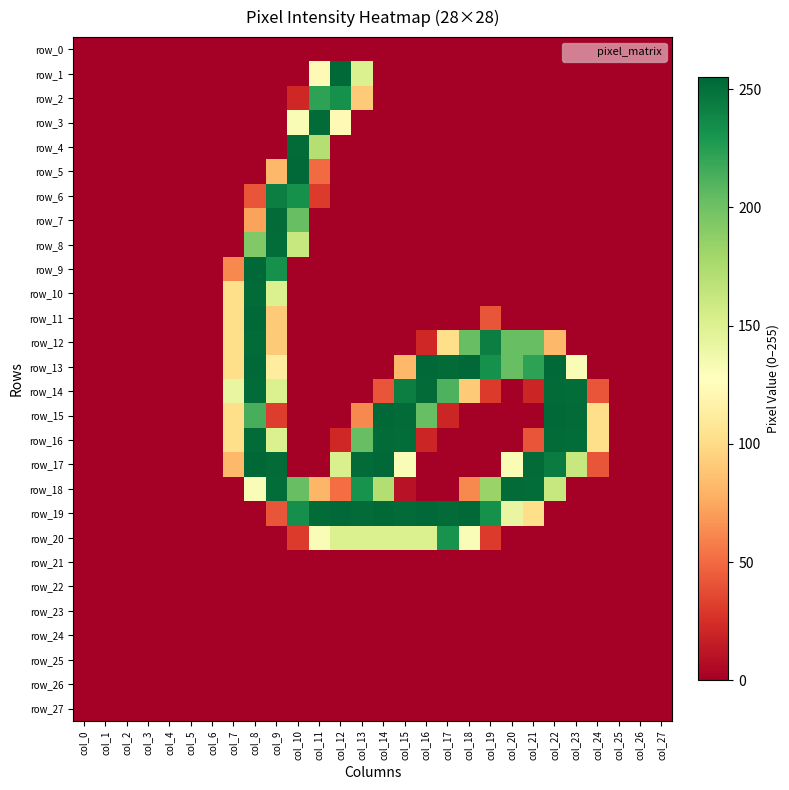

Reading left to right, what are all the values shown in this chart?

row_0: 0	0	0	0	0	0	0	0	0	0	0	0	0	0	0	0	0	0	0	0	0	0	0	0	0	0	0	0
row_1: 0	0	0	0	0	0	0	0	0	0	0	123	254	151	0	0	0	0	0	0	0	0	0	0	0	0	0	0
row_2: 0	0	0	0	0	0	0	0	0	0	21	223	233	91	0	0	0	0	0	0	0	0	0	0	0	0	0	0
row_3: 0	0	0	0	0	0	0	0	0	0	132	253	123	0	0	0	0	0	0	0	0	0	0	0	0	0	0	0
row_4: 0	0	0	0	0	0	0	0	0	0	253	171	0	0	0	0	0	0	0	0	0	0	0	0	0	0	0	0
row_5: 0	0	0	0	0	0	0	0	0	82	254	50	0	0	0	0	0	0	0	0	0	0	0	0	0	0	0	0
row_6: 0	0	0	0	0	0	0	0	41	243	233	30	0	0	0	0	0	0	0	0	0	0	0	0	0	0	0	0
row_7: 0	0	0	0	0	0	0	0	72	253	203	0	0	0	0	0	0	0	0	0	0	0	0	0	0	0	0	0
row_8: 0	0	0	0	0	0	0	0	193	252	162	0	0	0	0	0	0	0	0	0	0	0	0	0	0	0	0	0
row_9: 0	0	0	0	0	0	0	62	254	233	0	0	0	0	0	0	0	0	0	0	0	0	0	0	0	0	0	0
row_10: 0	0	0	0	0	0	0	102	253	151	0	0	0	0	0	0	0	0	0	0	0	0	0	0	0	0	0	0
row_11: 0	0	0	0	0	0	0	102	254	91	0	0	0	0	0	0	0	0	0	41	0	0	0	0	0	0	0	0
row_12: 0	0	0	0	0	0	0	102	253	91	0	0	0	0	0	0	21	102	203	243	203	203	82	0	0	0	0	0
row_13: 0	0	0	0	0	0	0	102	254	112	0	0	0	0	0	82	254	253	254	233	203	223	254	131	0	0	0	0
row_14: 0	0	0	0	0	0	0	142	253	151	0	0	0	0	41	243	253	212	91	30	0	20	253	252	41	0	0	0
row_15: 0	0	0	0	0	0	0	102	214	31	0	0	0	62	254	253	203	20	0	0	0	0	254	253	102	0	0	0
row_16: 0	0	0	0	0	0	0	102	253	151	0	0	21	203	253	252	20	0	0	0	0	41	253	252	102	0	0	0
row_17: 0	0	0	0	0	0	0	82	255	253	0	0	152	253	254	131	0	0	0	0	132	253	244	162	41	0	0	0
row_18: 0	0	0	0	0	0	0	0	131	252	203	81	51	232	172	10	0	0	62	183	253	252	162	0	0	0	0	0
row_19: 0	0	0	0	0	0	0	0	0	41	234	253	254	253	254	253	254	253	254	233	142	102	0	0	0	0	0	0
row_20: 0	0	0	0	0	0	0	0	0	0	30	131	151	151	151	151	151	232	131	30	0	0	0	0	0	0	0	0
row_21: 0	0	0	0	0	0	0	0	0	0	0	0	0	0	0	0	0	0	0	0	0	0	0	0	0	0	0	0
row_22: 0	0	0	0	0	0	0	0	0	0	0	0	0	0	0	0	0	0	0	0	0	0	0	0	0	0	0	0
row_23: 0	0	0	0	0	0	0	0	0	0	0	0	0	0	0	0	0	0	0	0	0	0	0	0	0	0	0	0
row_24: 0	0	0	0	0	0	0	0	0	0	0	0	0	0	0	0	0	0	0	0	0	0	0	0	0	0	0	0
row_25: 0	0	0	0	0	0	0	0	0	0	0	0	0	0	0	0	0	0	0	0	0	0	0	0	0	0	0	0
row_26: 0	0	0	0	0	0	0	0	0	0	0	0	0	0	0	0	0	0	0	0	0	0	0	0	0	0	0	0
row_27: 0	0	0	0	0	0	0	0	0	0	0	0	0	0	0	0	0	0	0	0	0	0	0	0	0	0	0	0